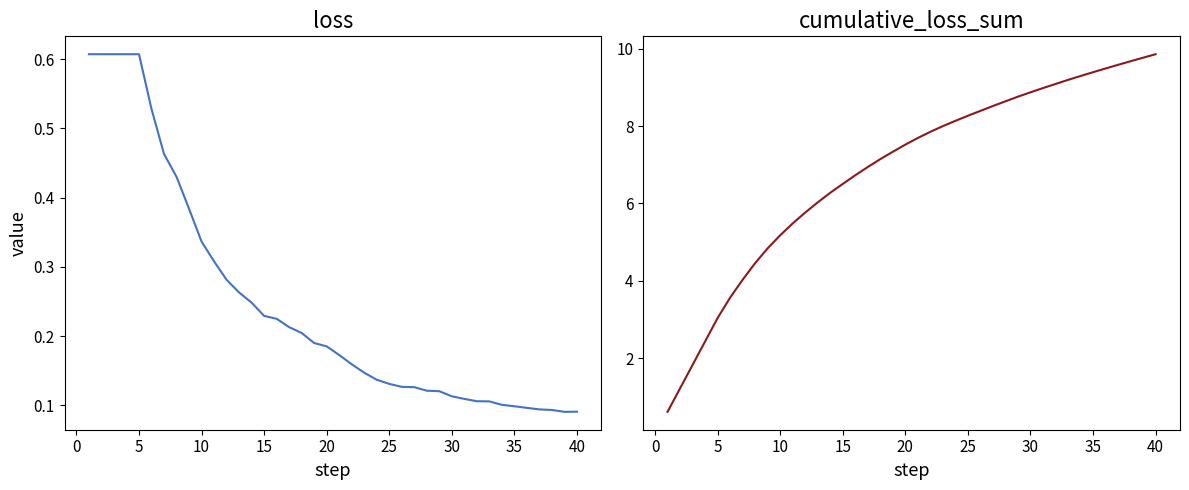

Which series has the widest spread of values?

cumulative_loss_sum